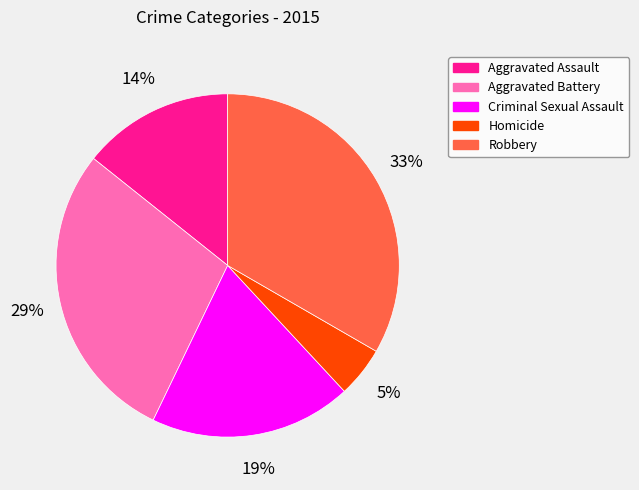

How many segments does this pie chart have?

5